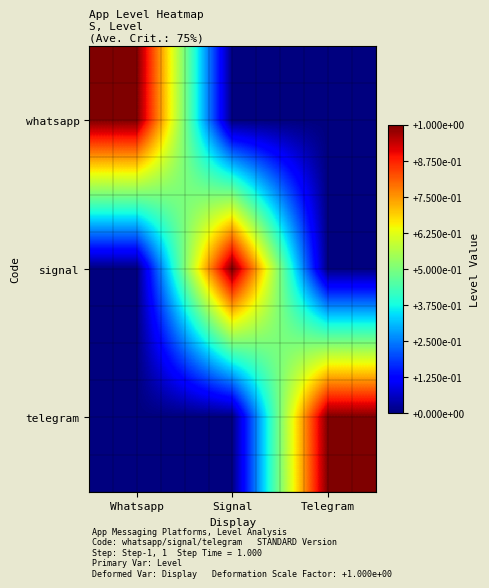

At Whatsapp, list the series in order from largest to smallest.

whatsapp, signal, telegram